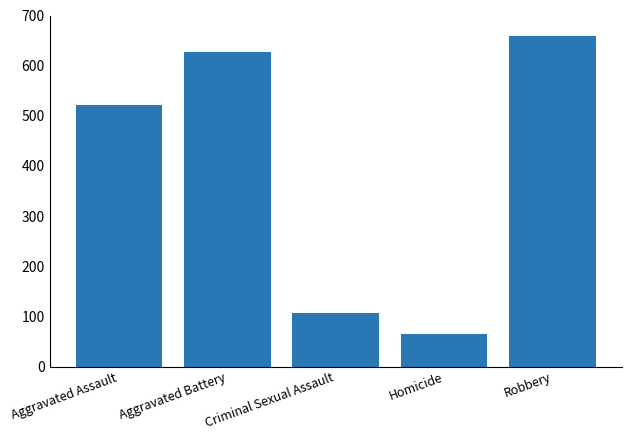

Which category has the lowest value across all series?

Homicide